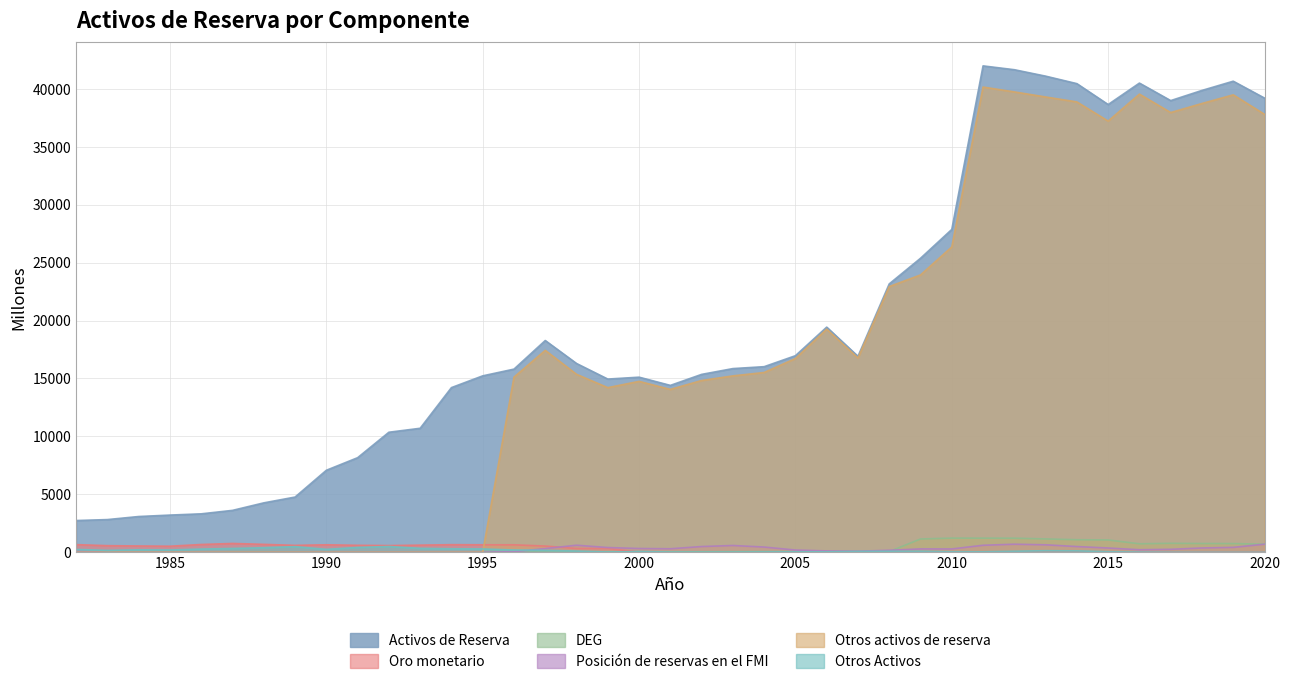

Where does the Otros Activos series first go above 85?

1982